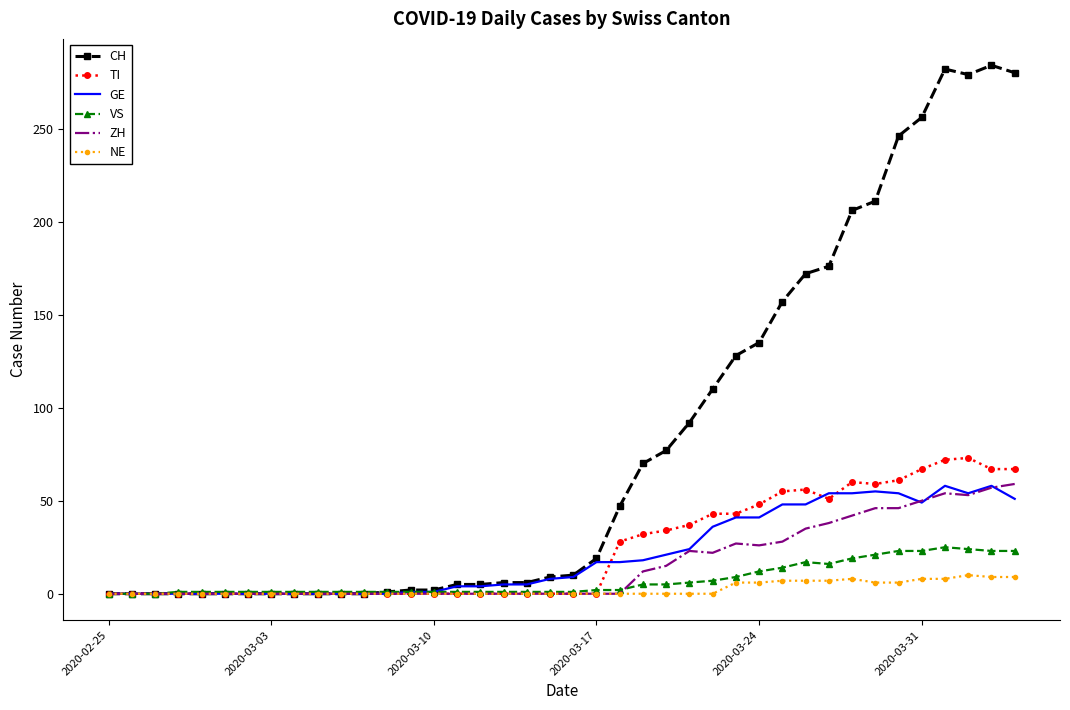

What is the greatest value displayed?

284